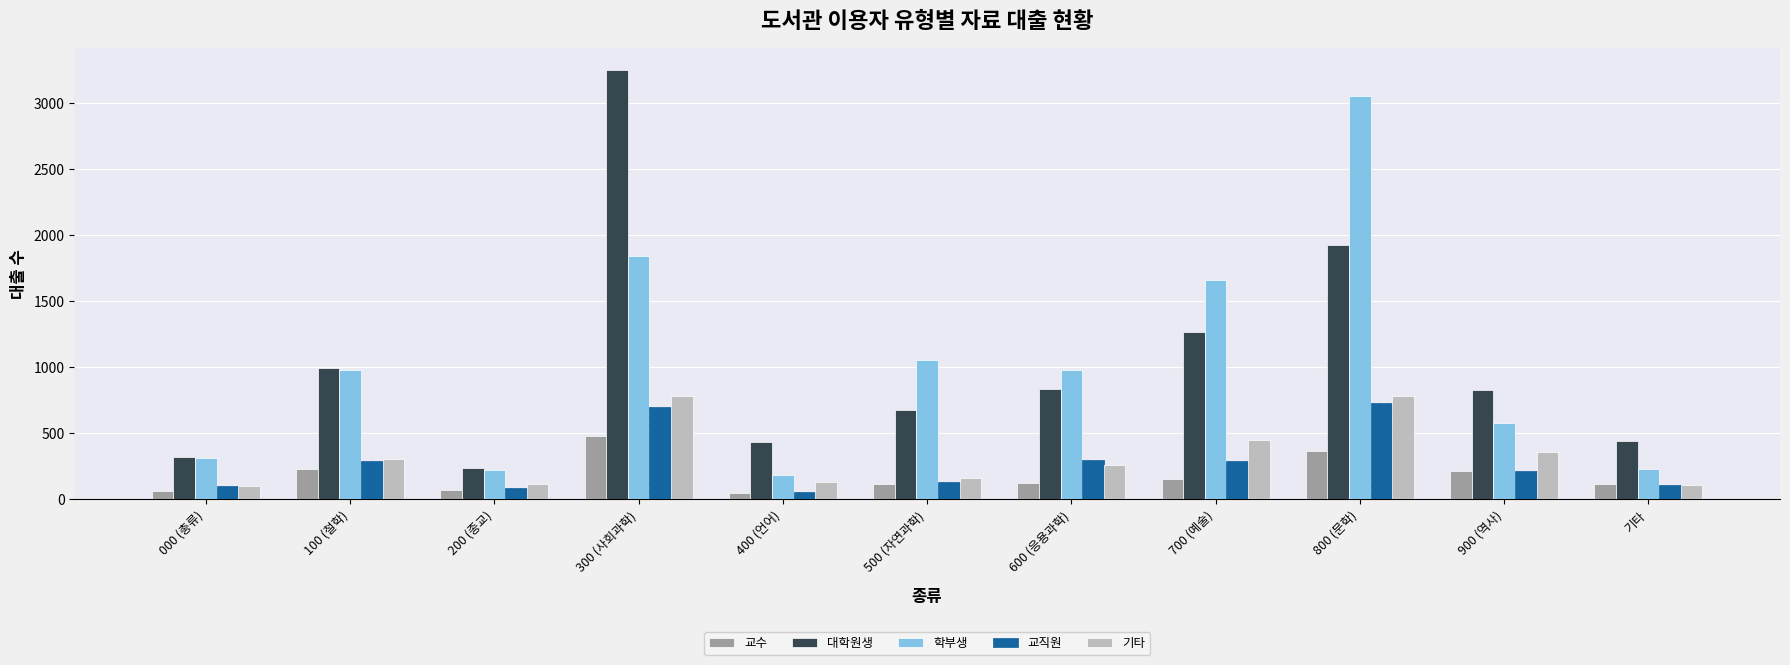

How many bars are there in total?

55